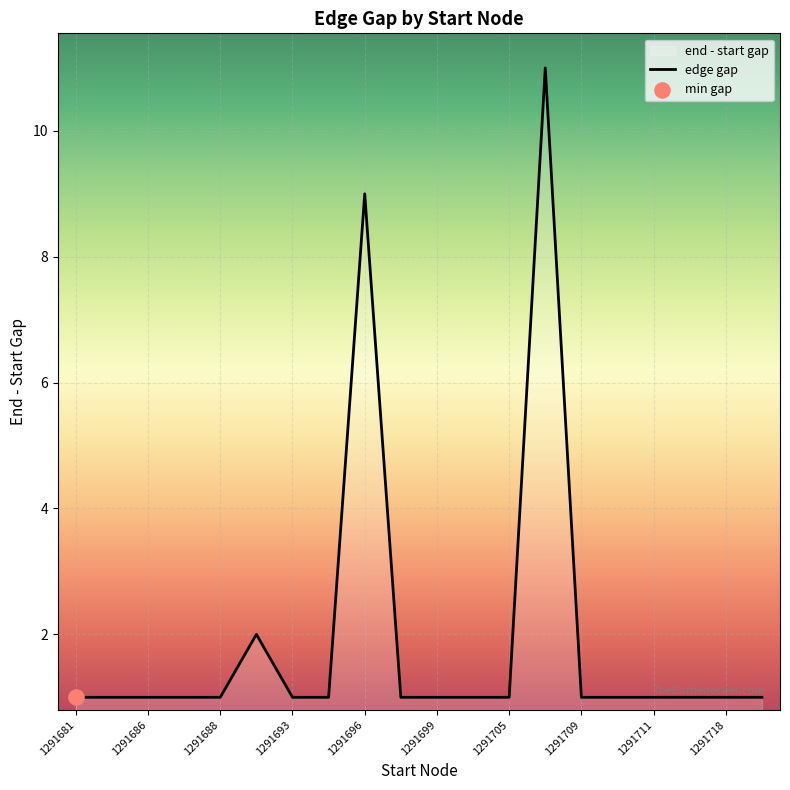

What is the change in value from 1291686 to 1291696?

+8